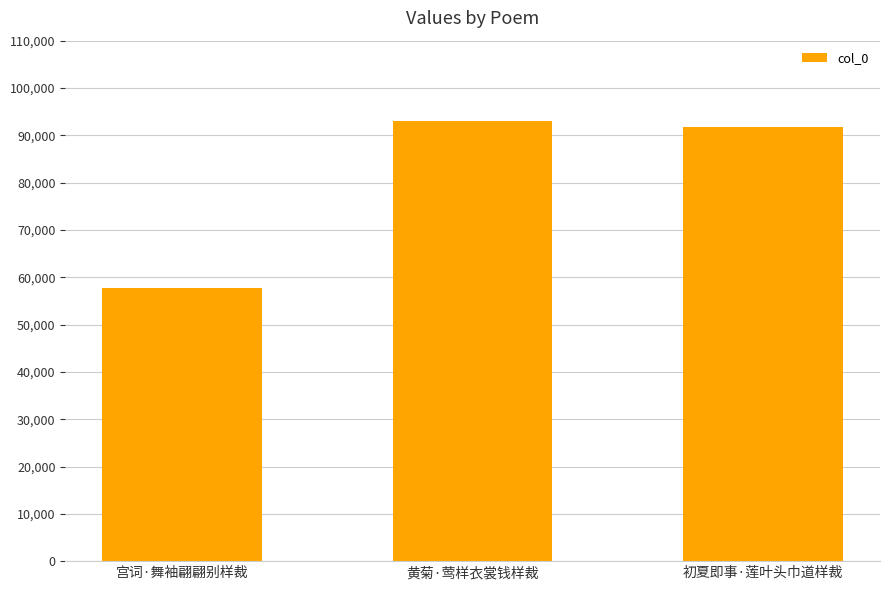

What is the sum of the values at 黄菊·莺样衣裳钱样裁 and 初夏即事·莲叶头巾道样裁?

184686